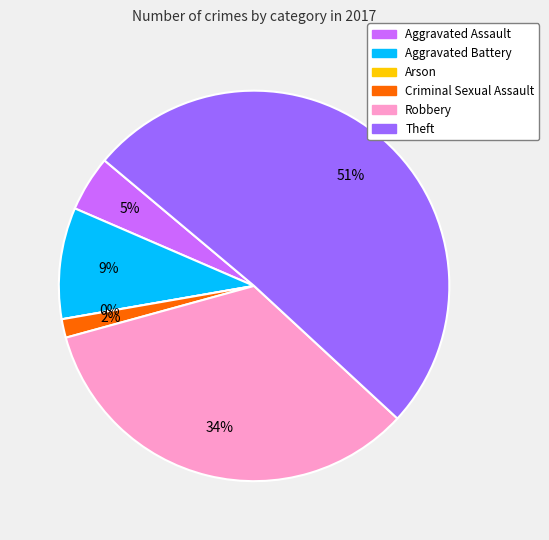

What is the change in value from Aggravated Assault to Aggravated Battery?

+3